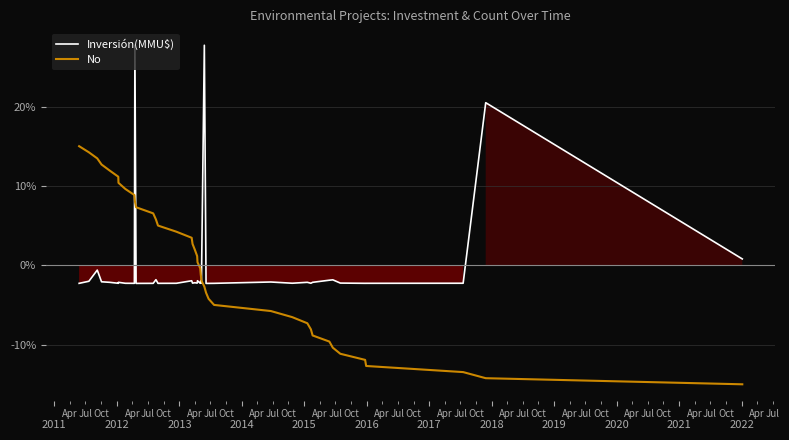

What is the minimum value for Inversión(MMU$)?

-2.3